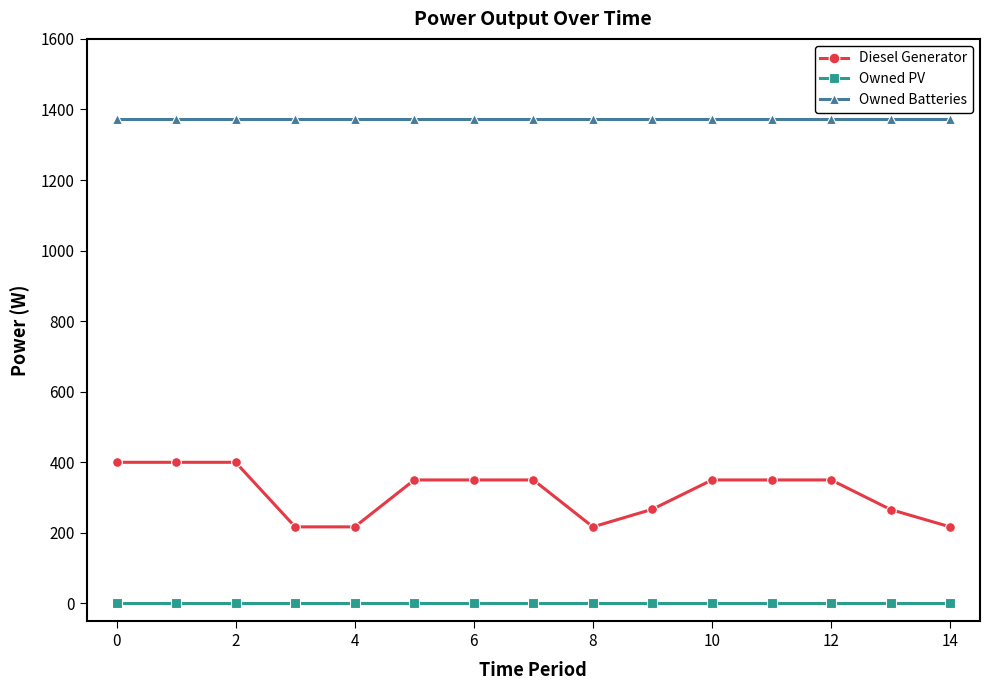

True or false: Owned Batteries and Owned PV cross at least once.

False